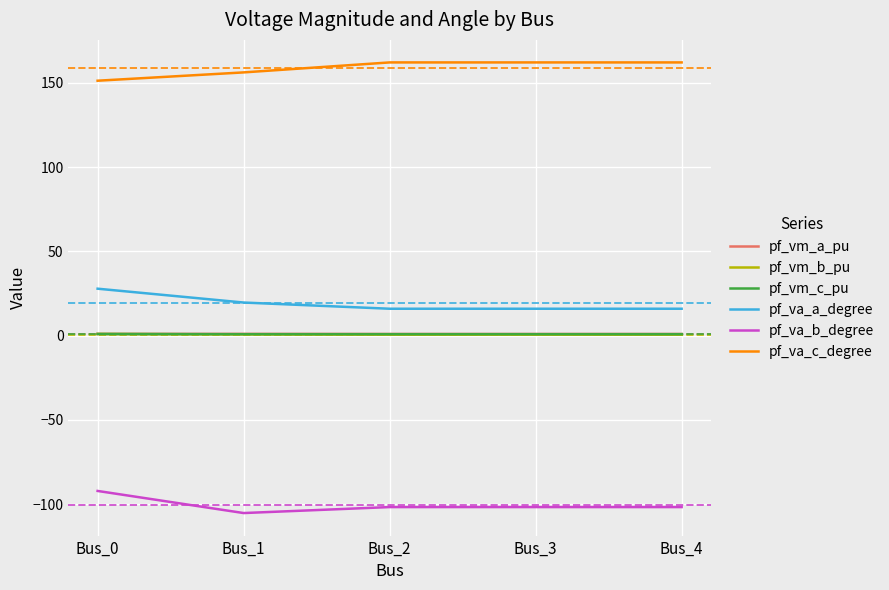

How many values in the pf_va_b_degree series exceed -101?

1